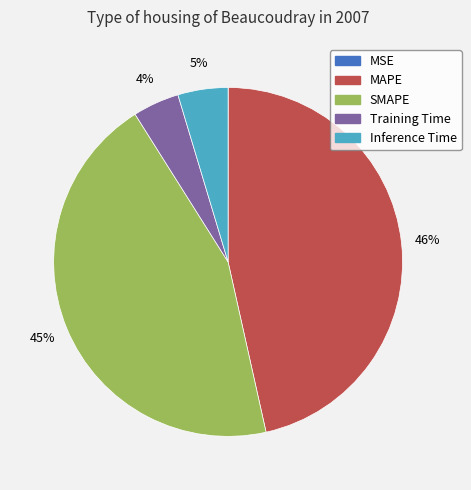

True or false: SMAPE accounts for 45% of the total.

True